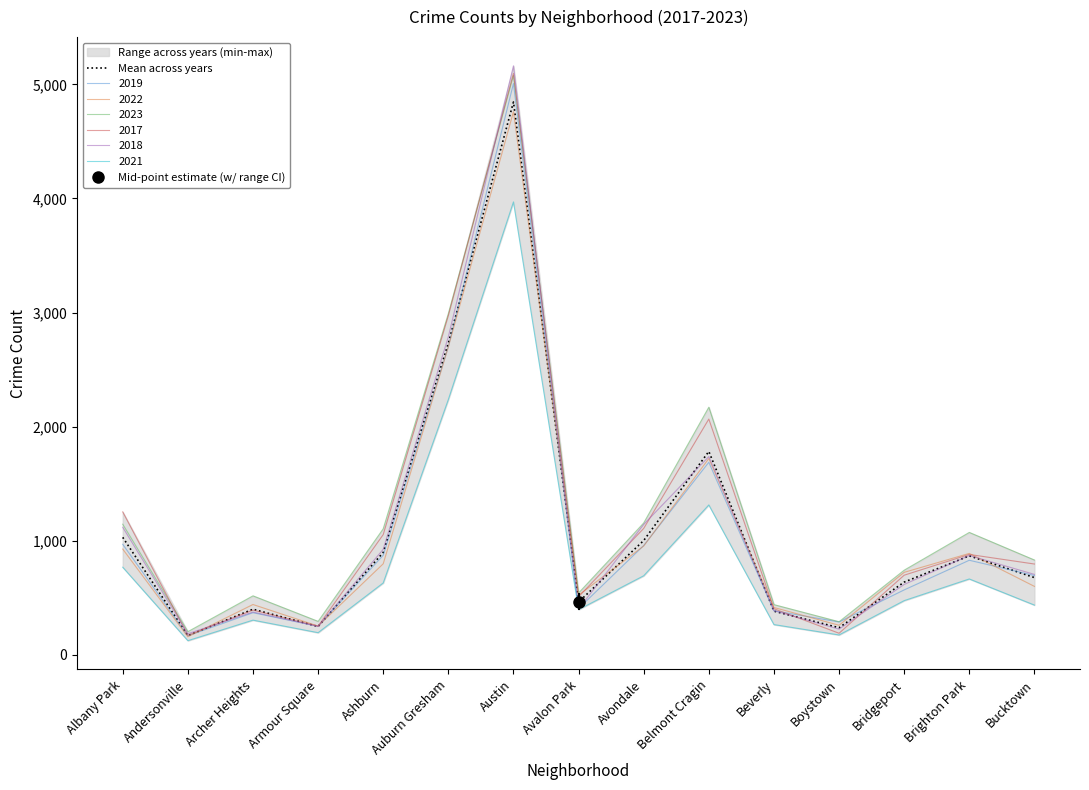

True or false: the data shows 559.8 at Belmont Cragin.

False